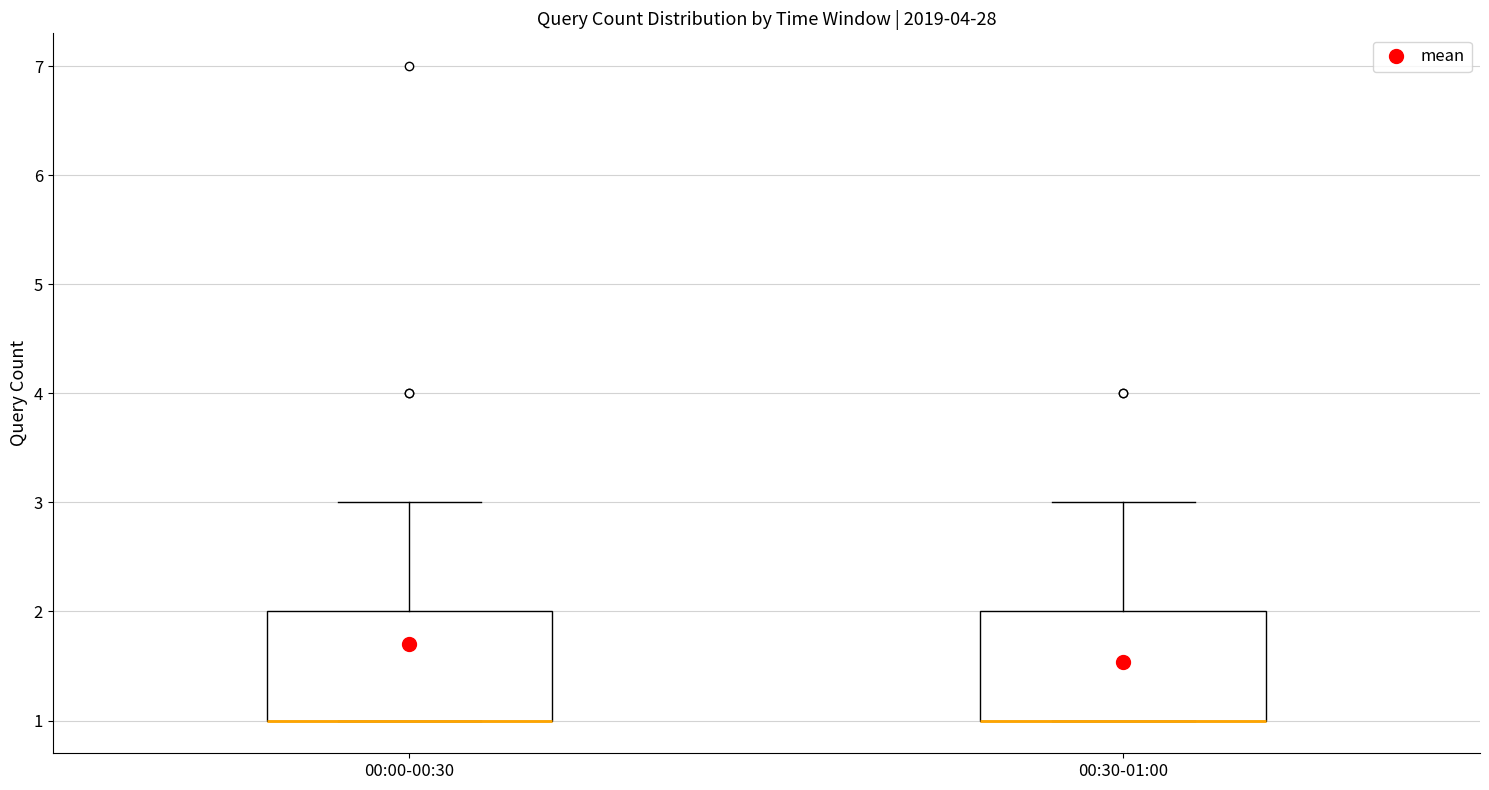

Reading left to right, read every box against the y-axis: the position of its median line, the range the box covers, and the ends of its whiskers. The values are not printed on the chart, so give them approximately, as read against the axis.

00:00-00:30: median 1 (drawn on the box's lower edge), box 1 to 2, whiskers 1 to 3
00:30-01:00: median 1 (drawn on the box's lower edge), box 1 to 2, whiskers 1 to 3